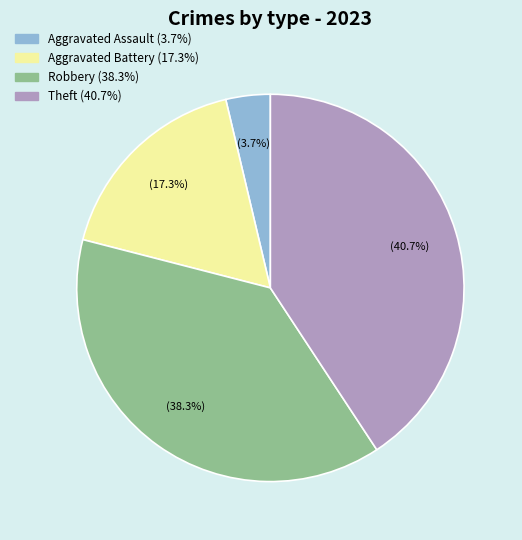

How many segments does this pie chart have?

4